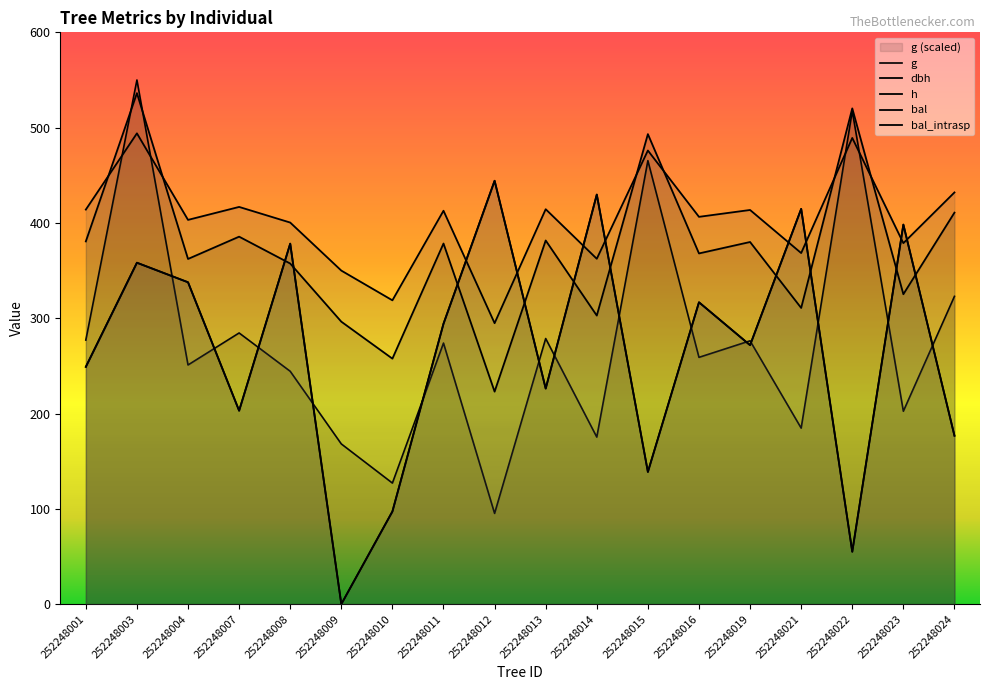

What is the spread (max minus min) of values at 252248014?

254.5